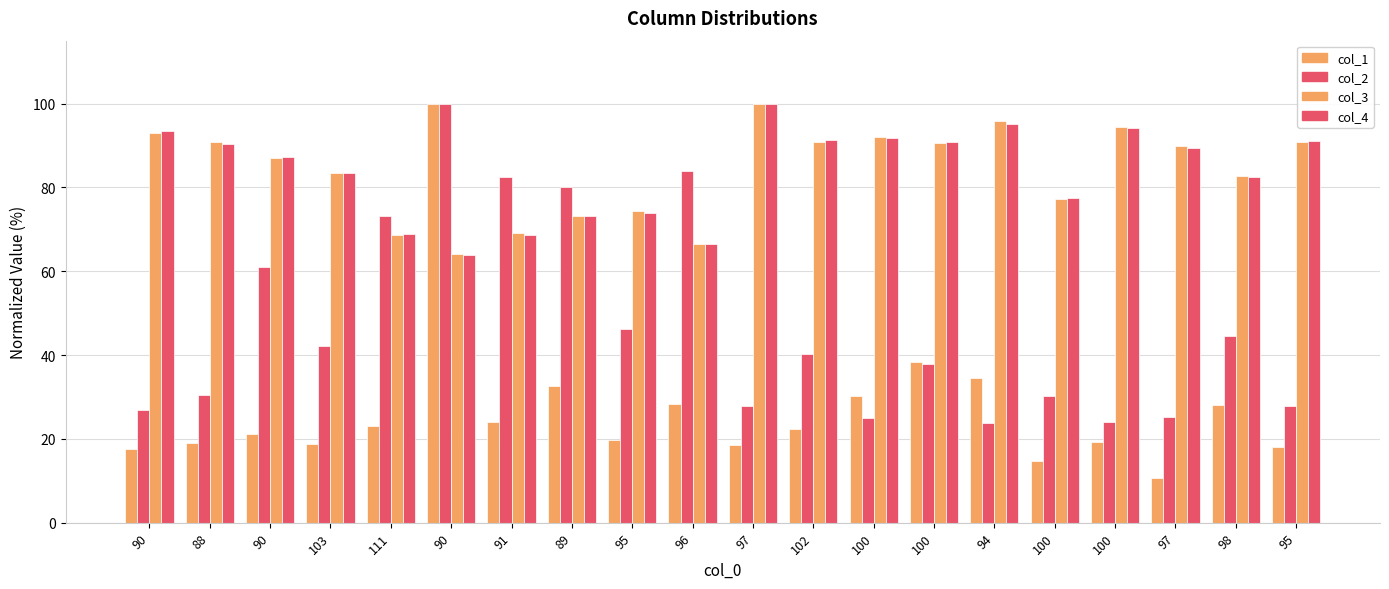

What is the difference between the col_3 values at 95 and 89?

17.6